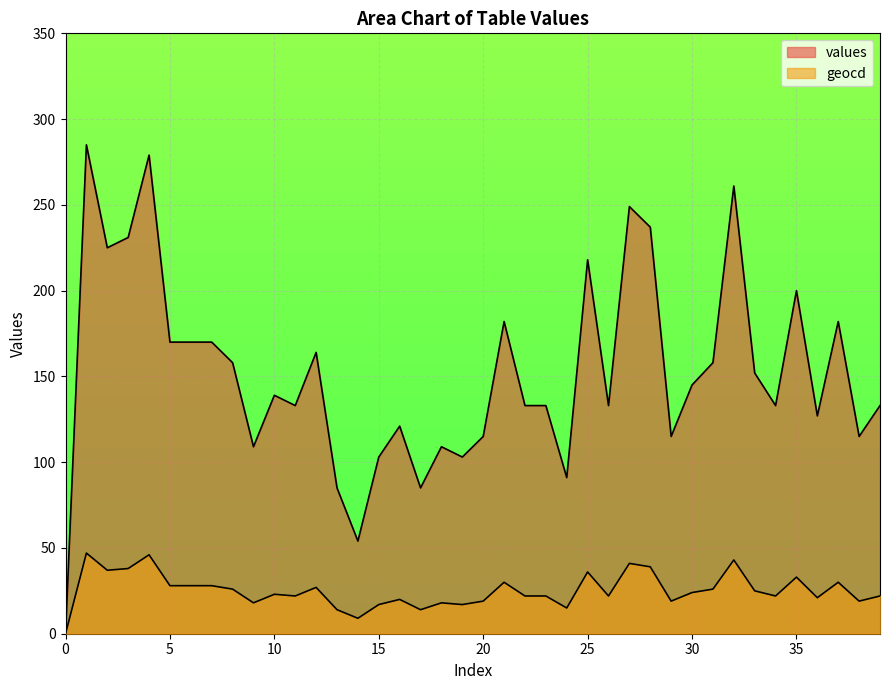

The geocd series shows 30 at 21. True or false?

True